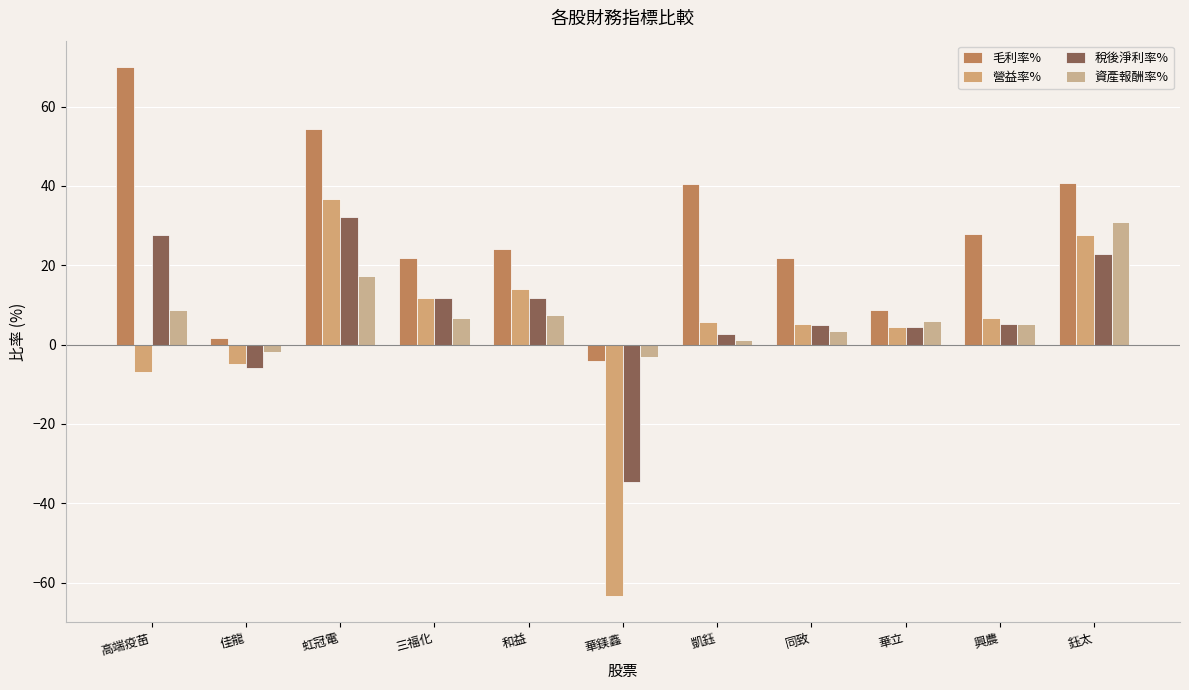

At which category does the chart reach its peak across all series?

高端疫苗